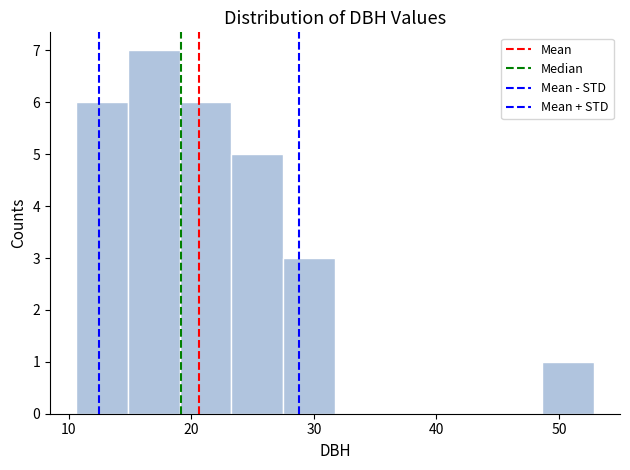

Reading left to right, list every bar in this chart as the range it spans on the x-axis followed by its height. Neither the bar edges nor the heights are printed on the chart, so give them approximately, as read against the axes.

11 to 15: 6
15 to 19: 7
19 to 23: 6
23 to 28: 5
28 to 32: 3
32 to 36: 0
36 to 40: 0
40 to 44: 0
44 to 49: 0
49 to 53: 1